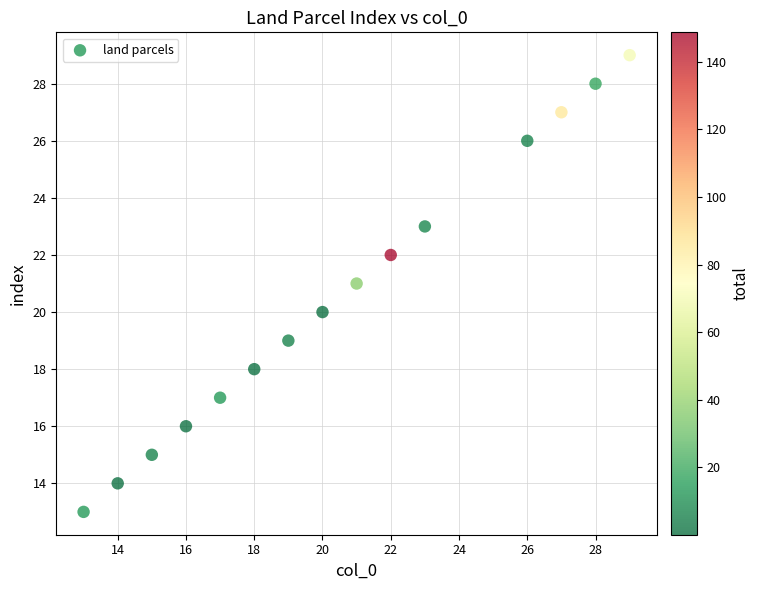

What is the range of Y values (max minus min)?

16